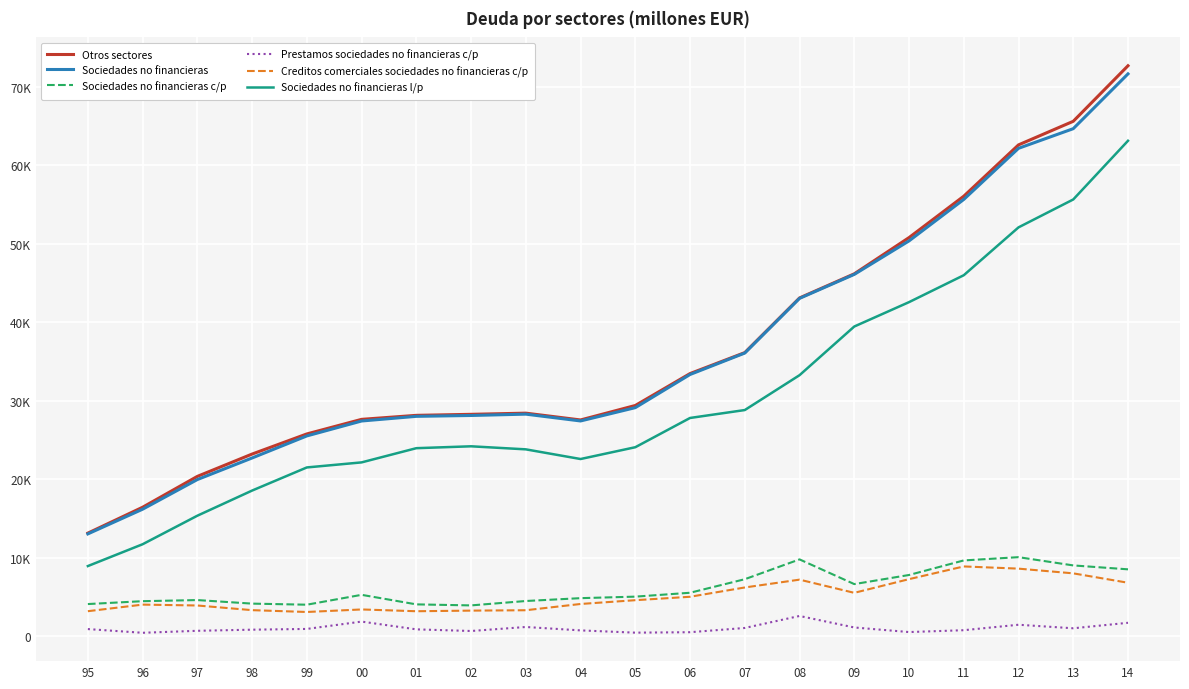

At which category does the chart reach its peak across all series?

14